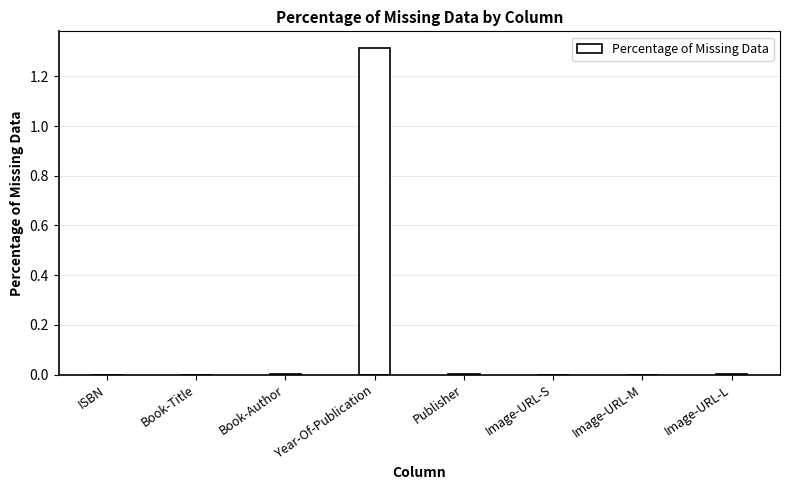

The chart shows a value of 2.0 at Year-Of-Publication. True or false?

False